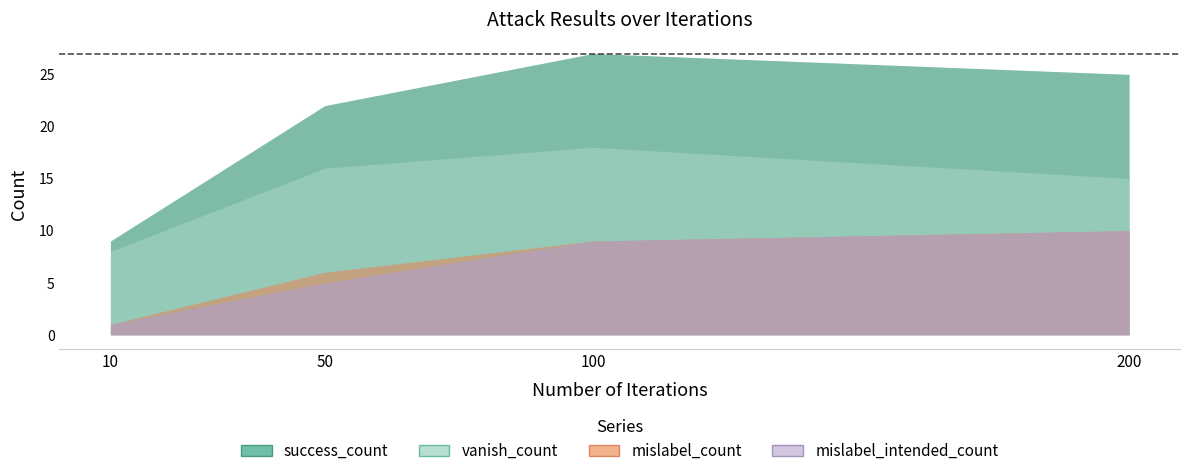

How many data points in mislabel_count are above 9?

1